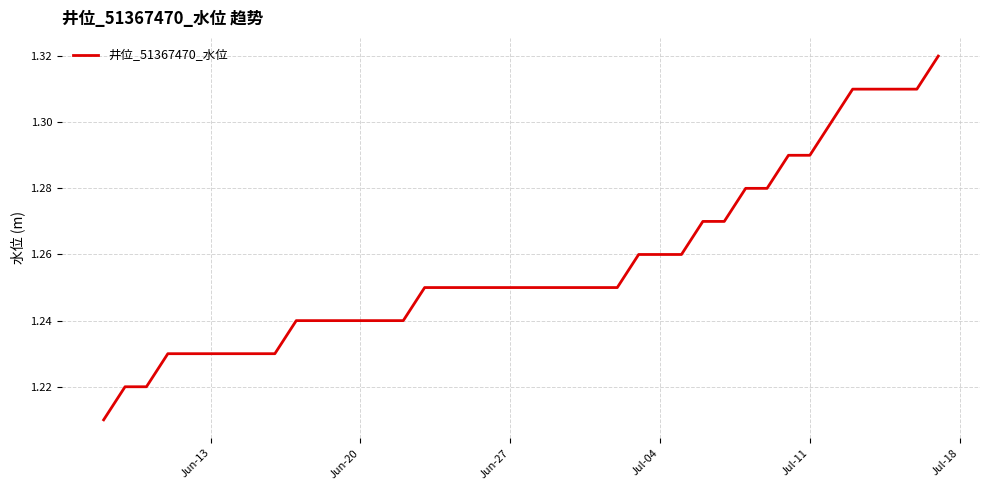

What is the sum of all values?

50.3